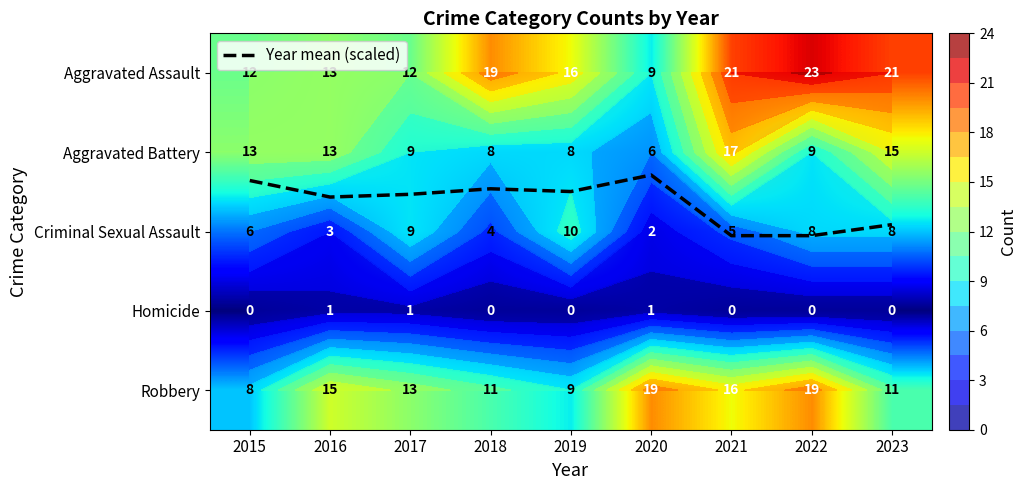

How many categories are shown in the chart?

9